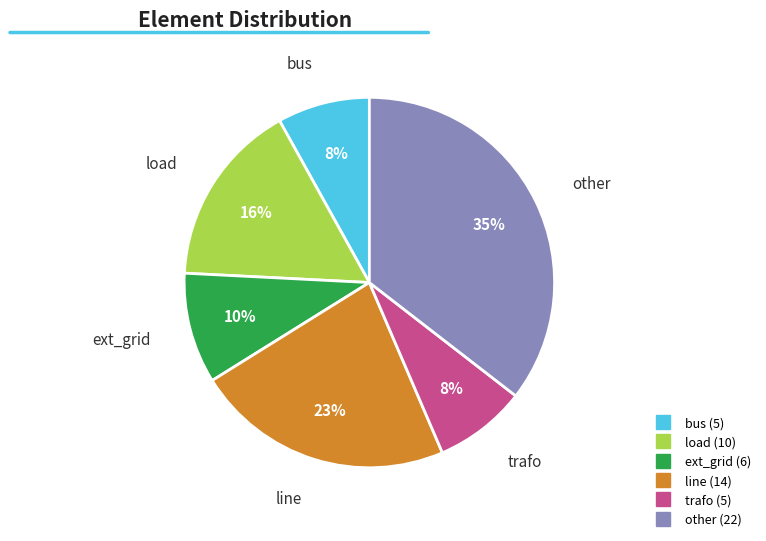

Count the number of slices in the pie.

6